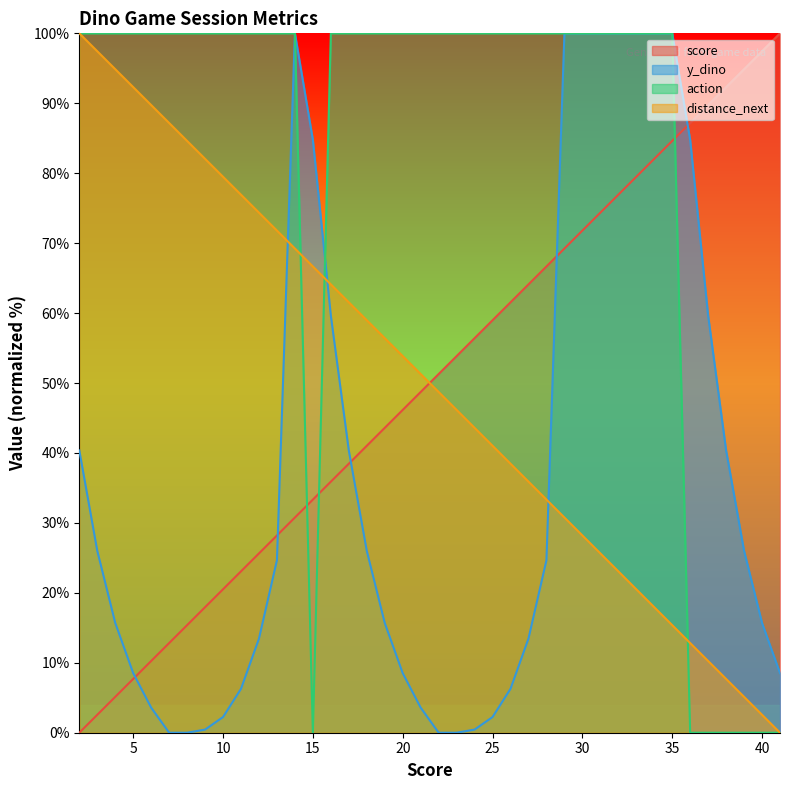

Is it true that y_dino equals 58.5 at 29?

False